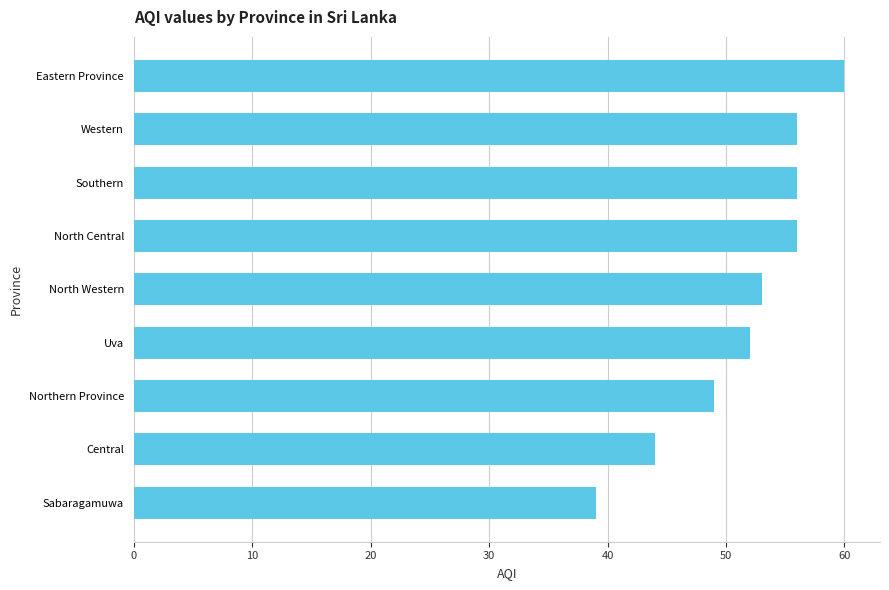

The chart shows a value of 21 at Western. True or false?

False